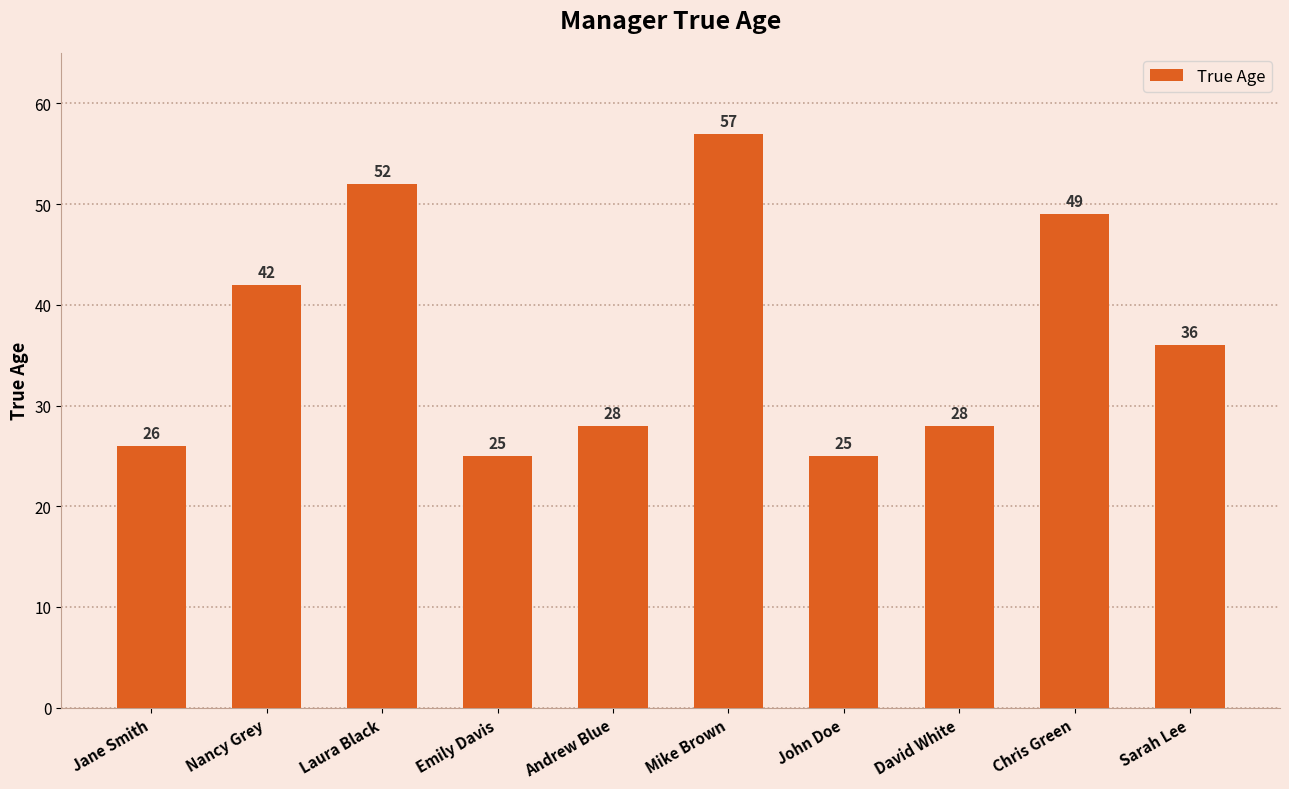

What value does the data have at Andrew Blue, to the nearest 10?

30